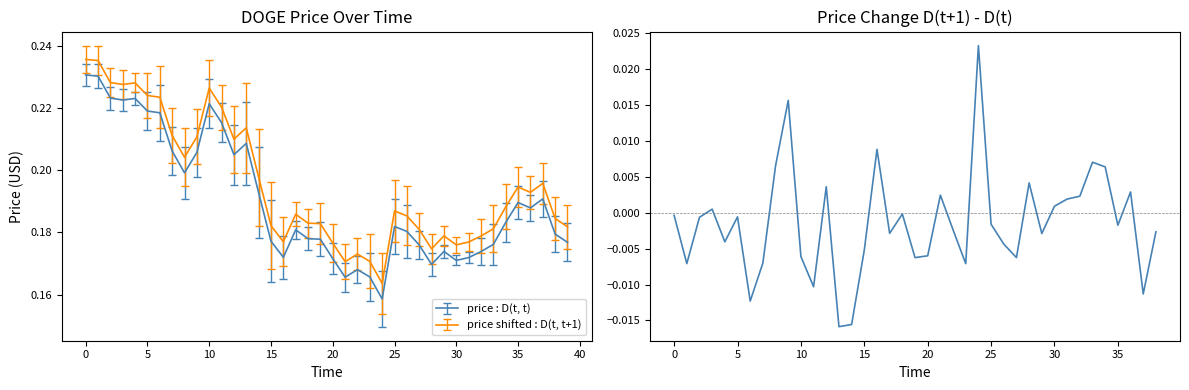

True or false: price shifted : D(t, t+1) and price : D(t, t) intersect in this chart.

False